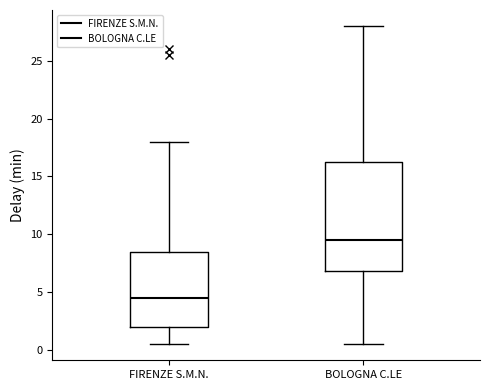

Where is the upper edge of the box for FIRENZE S.M.N. on the y-axis? The values are not printed on the chart, so give them approximately, as read against the axis.

8.5